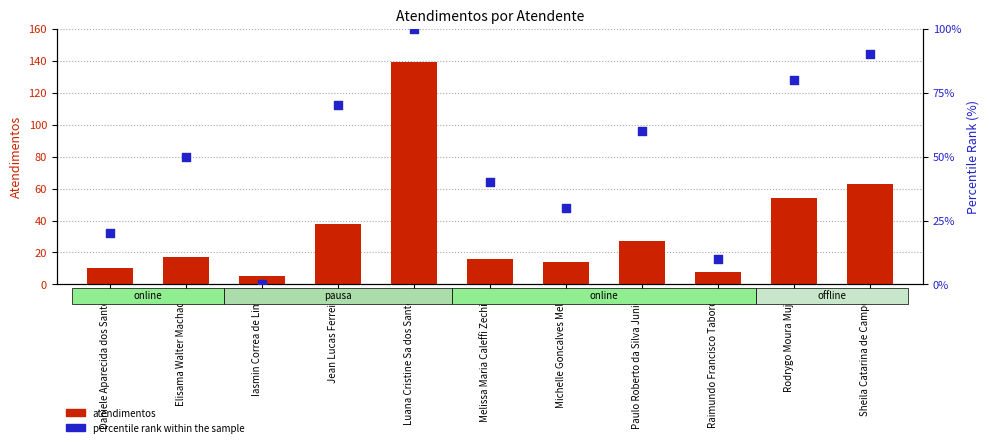

At how many categories does at least one series exceed 65?

4